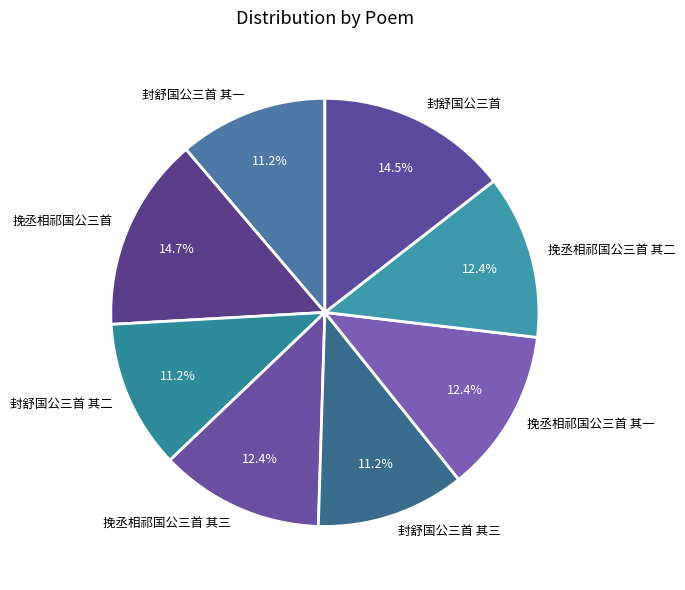

How many segments does this pie chart have?

8